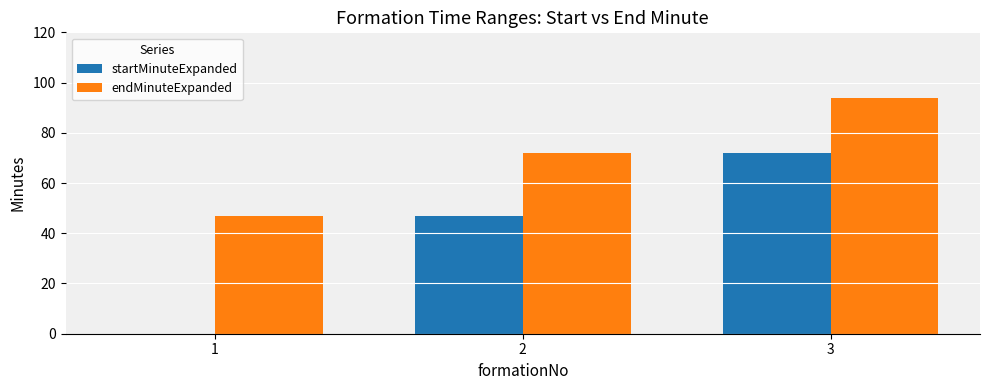

What is the sum of all endMinuteExpanded values?

213